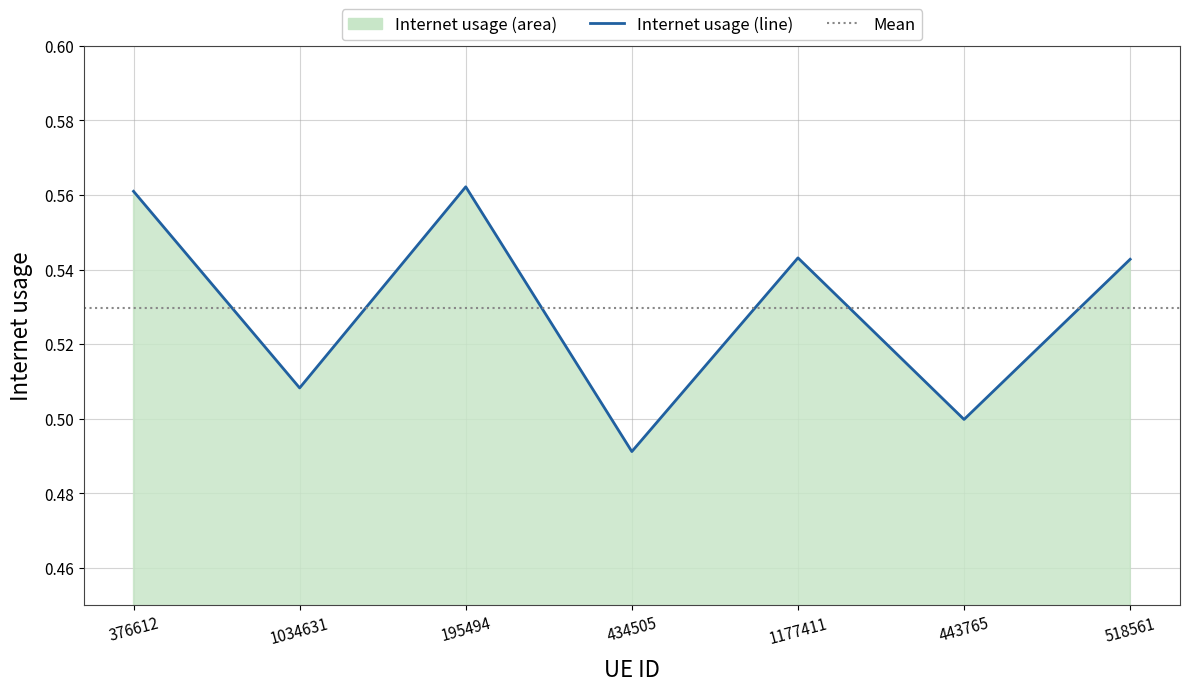

At which category does the data reach its first local valley?

1034631